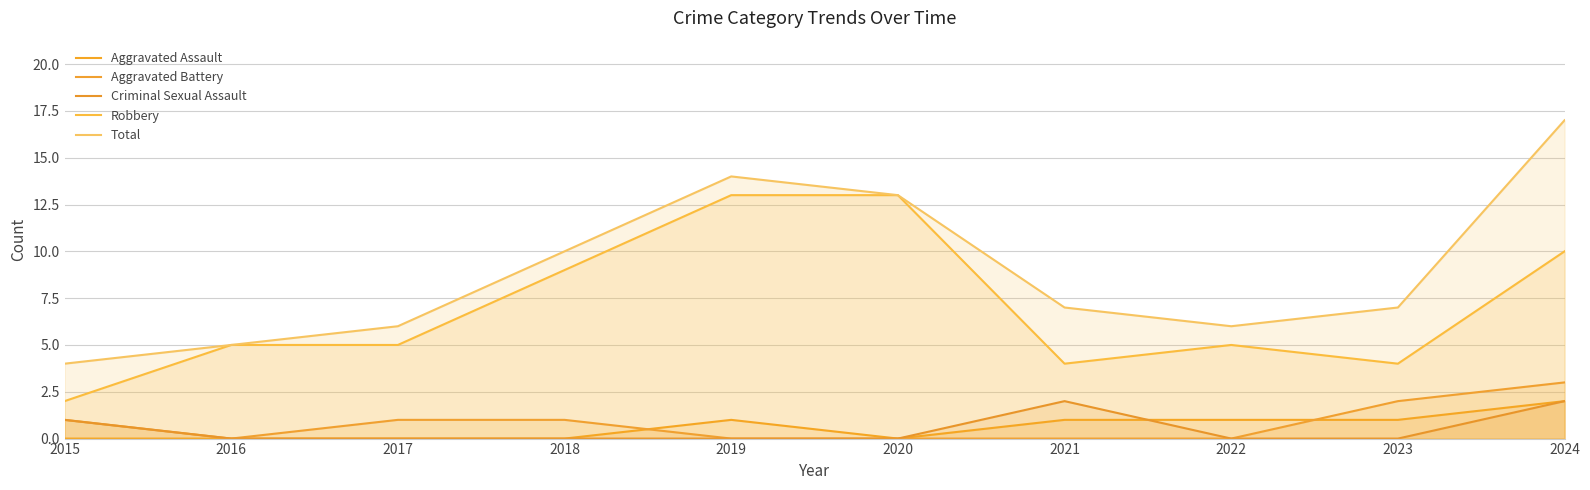

Reading left to right, transcribe all the data shown in this chart.

Aggravated Assault: 0	0	0	0	1	0	1	1	1	2
Aggravated Battery: 1	0	1	1	0	0	0	0	2	3
Criminal Sexual Assault: 1	0	0	0	0	0	2	0	0	2
Robbery: 2	5	5	9	13	13	4	5	4	10
Total: 4	5	6	10	14	13	7	6	7	17